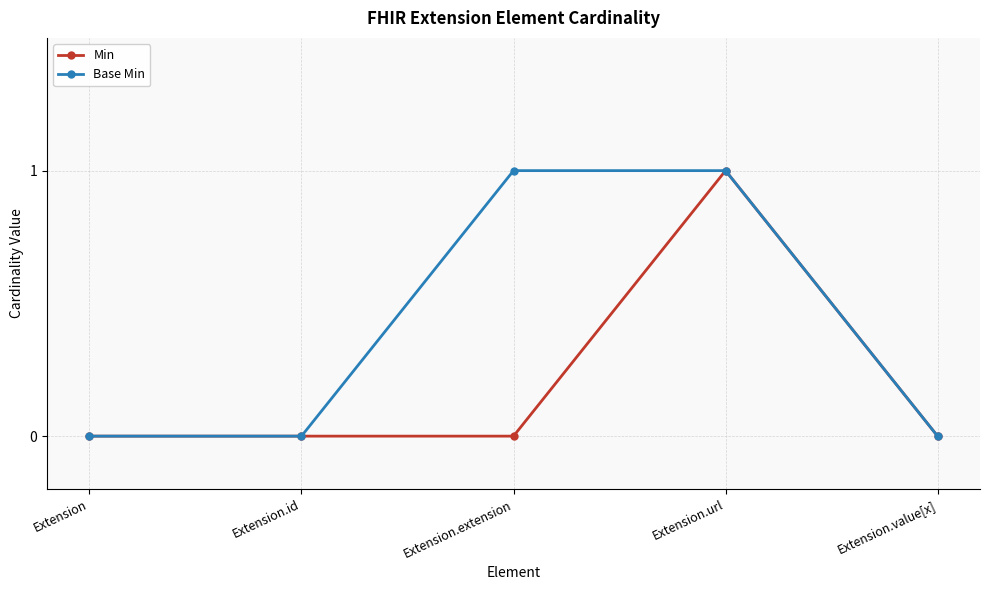

Is it true that Min equals -1 at Extension.id?

False